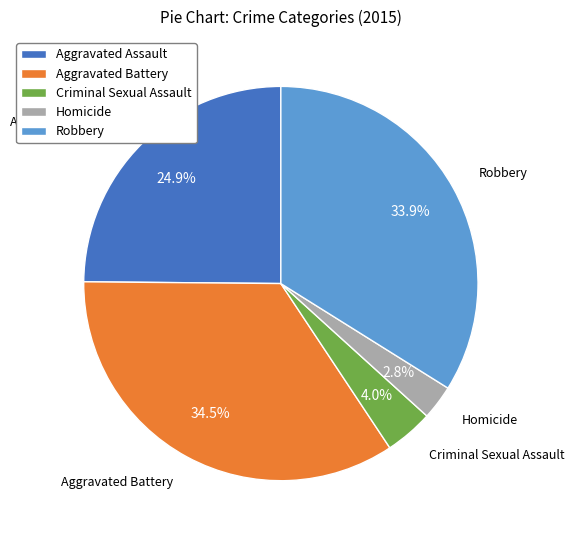

Combined, what portion of the pie is Homicide and Aggravated Battery?

37.3%